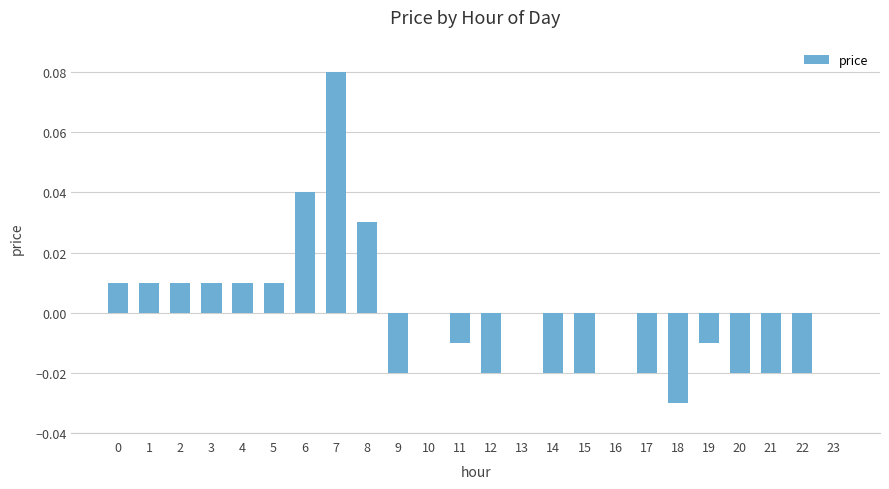

The chart shows a value of 0.0 at 5. True or false?

True